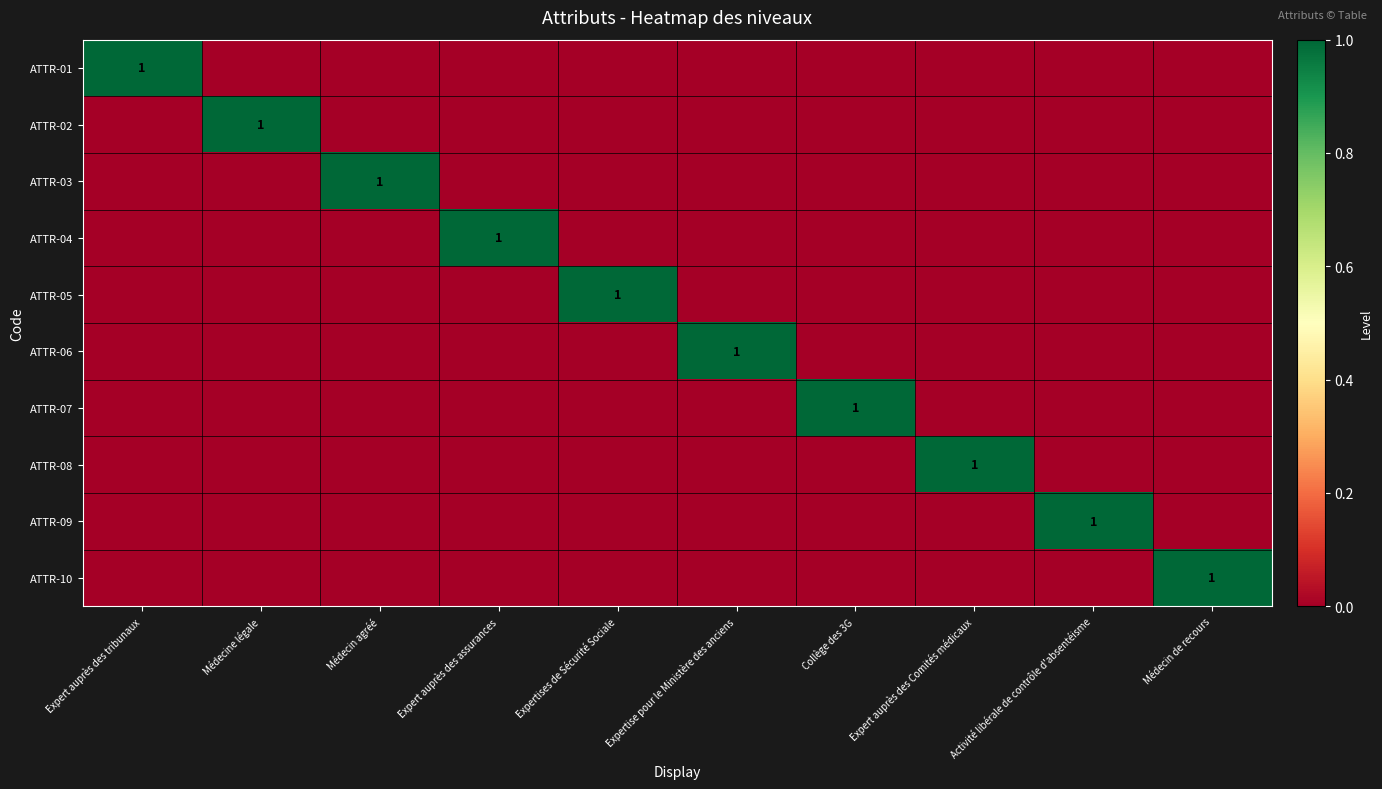

At Expert auprès des Comités médicaux, list the series in order from smallest to largest.

ATTR-01, ATTR-02, ATTR-03, ATTR-04, ATTR-05, ATTR-06, ATTR-07, ATTR-09, ATTR-10, ATTR-08